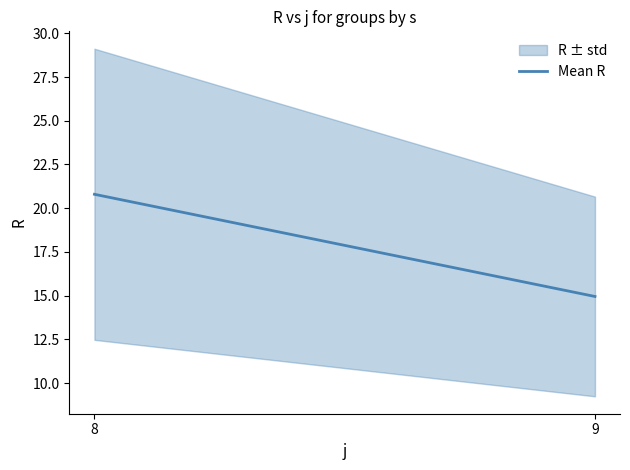

Reading left to right, what are all the values shown in this chart?

20.8	14.9